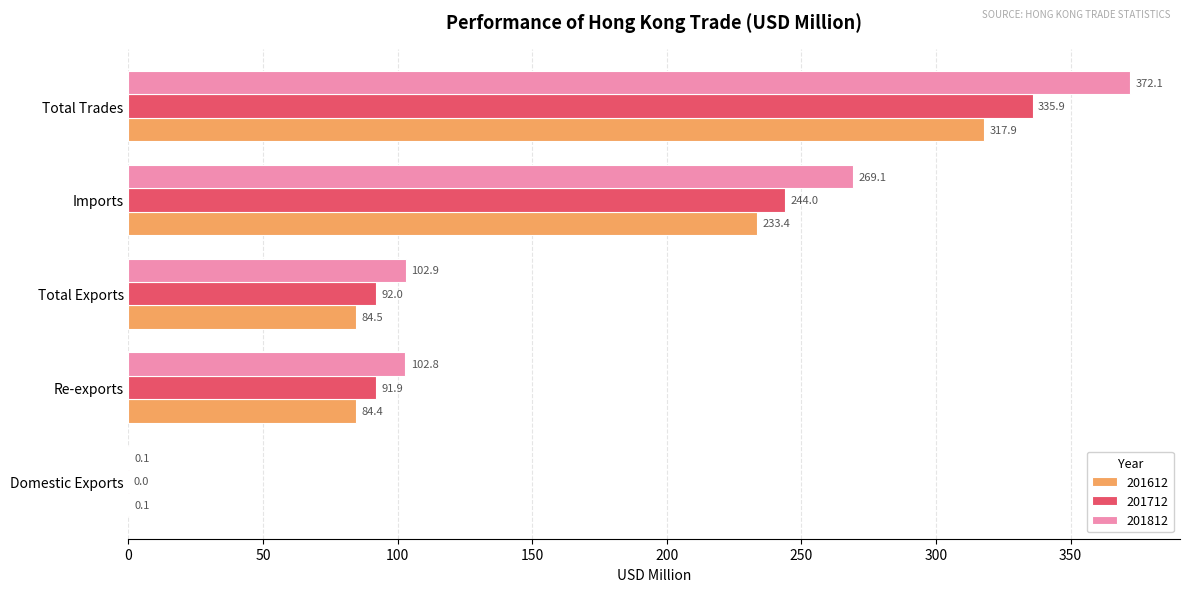

Which series changed the most between Domestic Exports and Total Trades?

201812